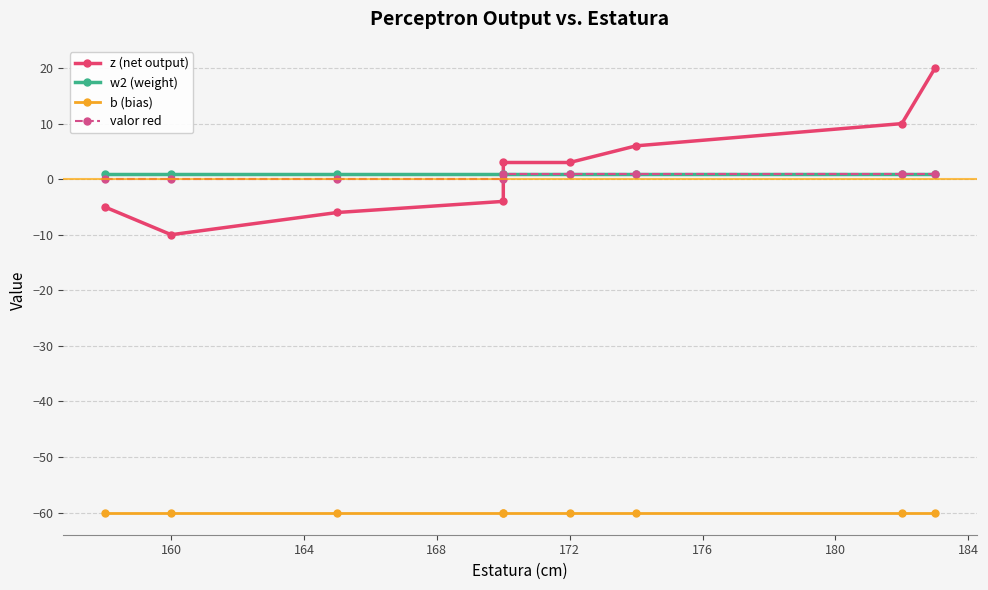

What is the smallest value displayed?

-60